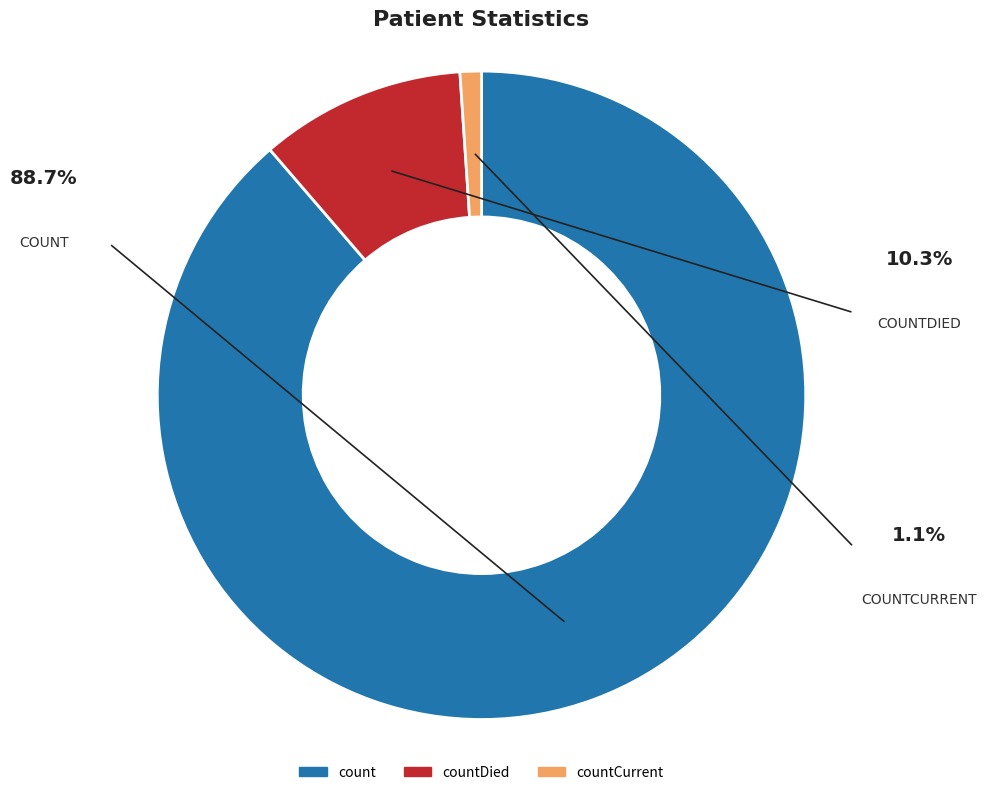

What is the ratio of the value at countDied to the value at countCurrent?

9.6